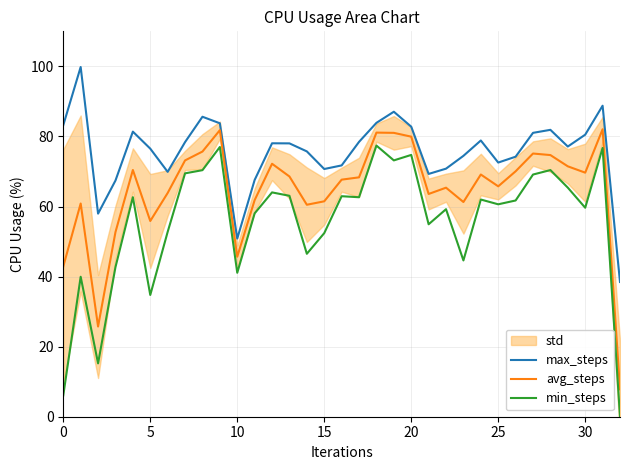

How many values in the min_steps series exceed 61?

17